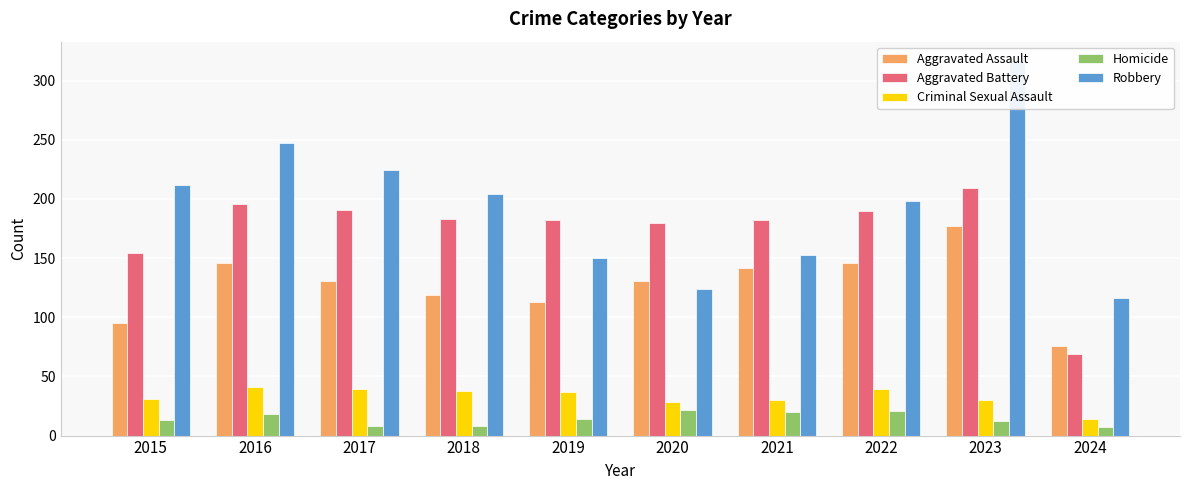

At 2024, list the series in order from smallest to largest.

Homicide, Criminal Sexual Assault, Aggravated Battery, Aggravated Assault, Robbery